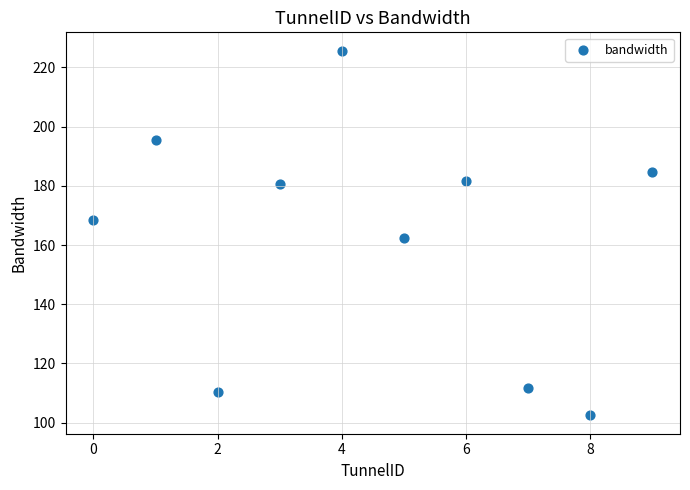

What is the average Y value?

162.3